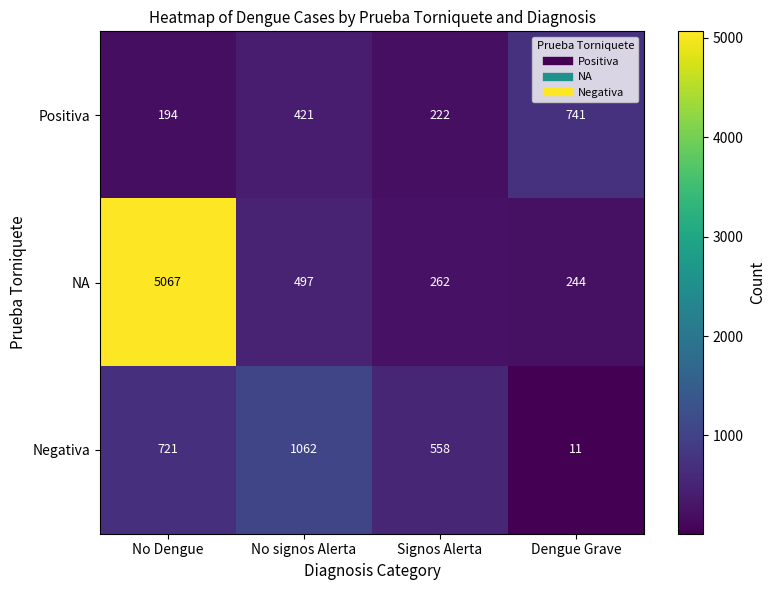

Where is NA nearest to the value 2655?

No signos Alerta